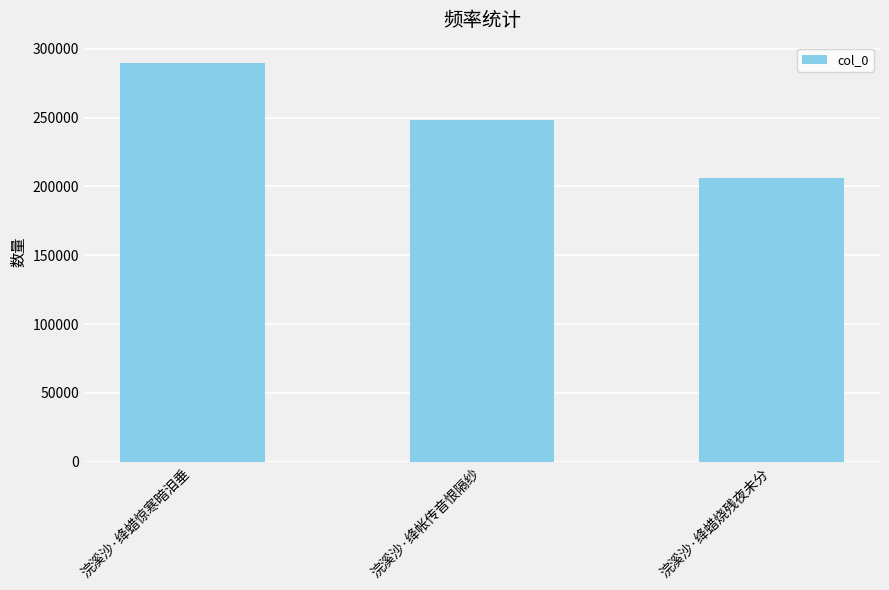

Between 浣溪沙·绛蜡惊寒暗泪垂 and 浣溪沙·绛帐传音恨隔纱, which is larger?

浣溪沙·绛蜡惊寒暗泪垂